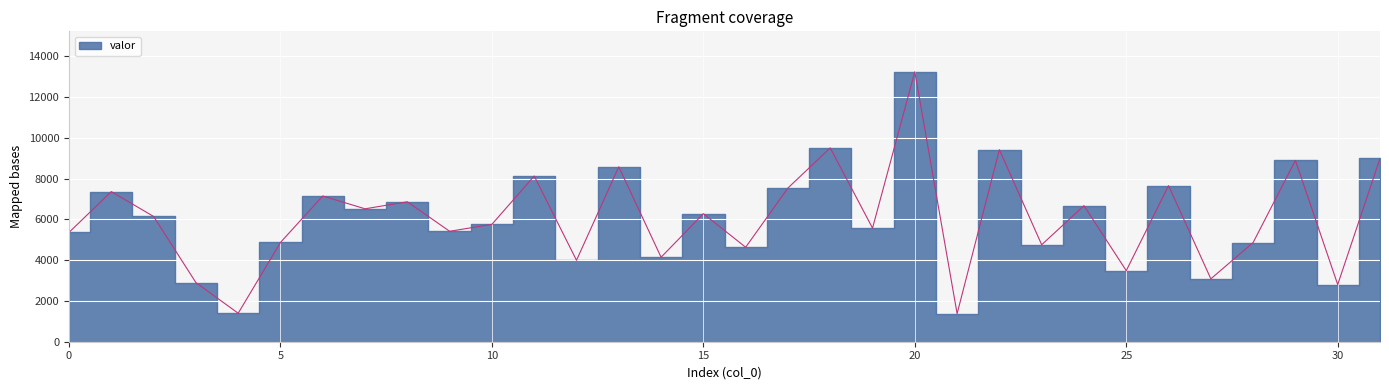

What is the sum of the values at 1 and 13?

15948